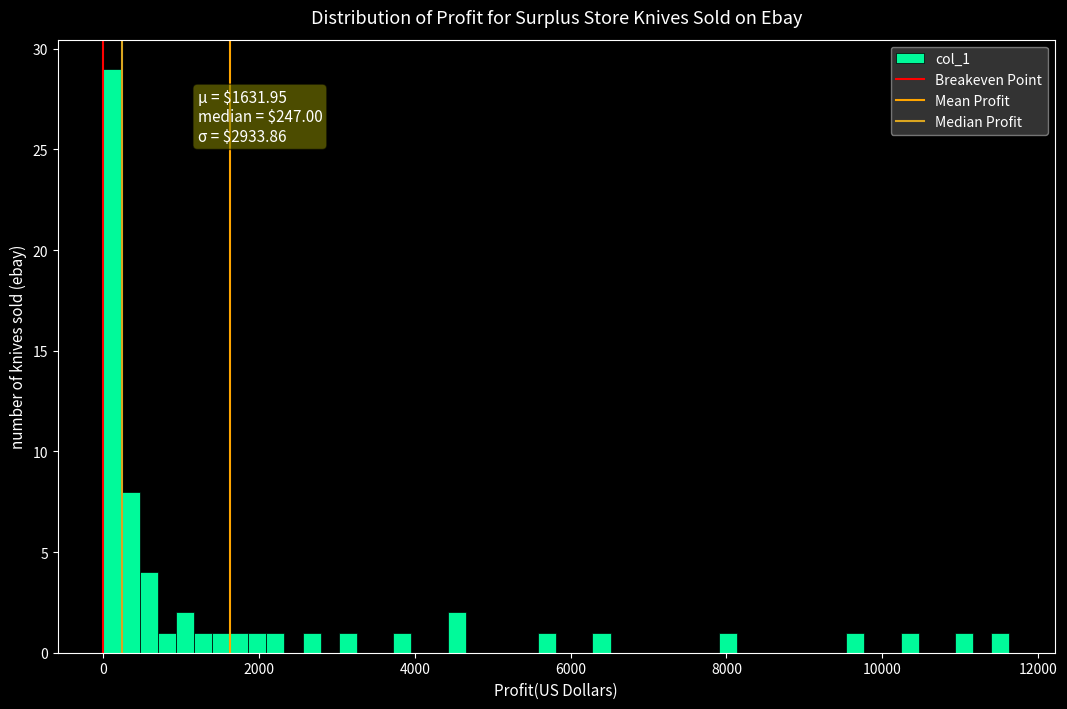

Read against the x-axis, roughly where is the centre of the tallest bar?

200